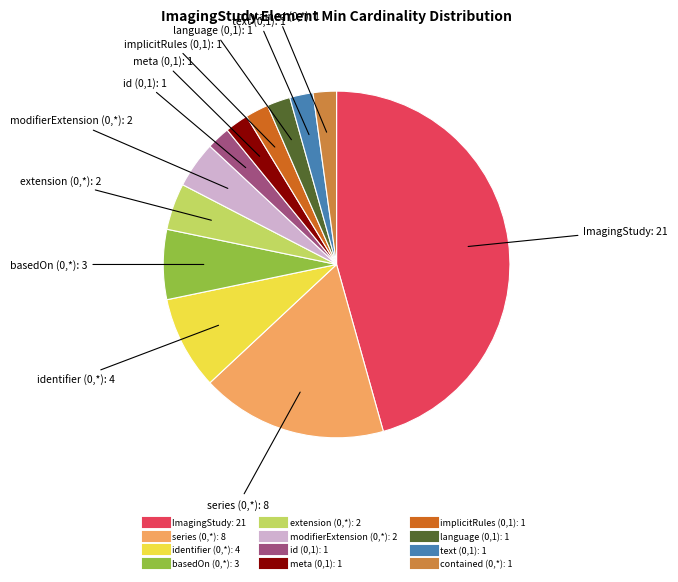

Does any single category account for the majority?

No